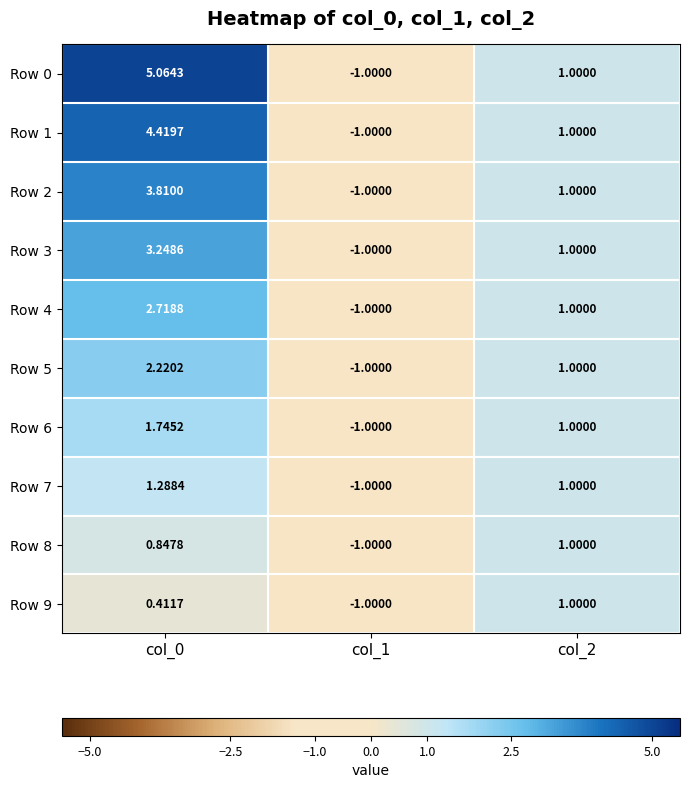

Is the value of Row 3 at col_0 greater than the value of Row 6 at col_2?

Yes